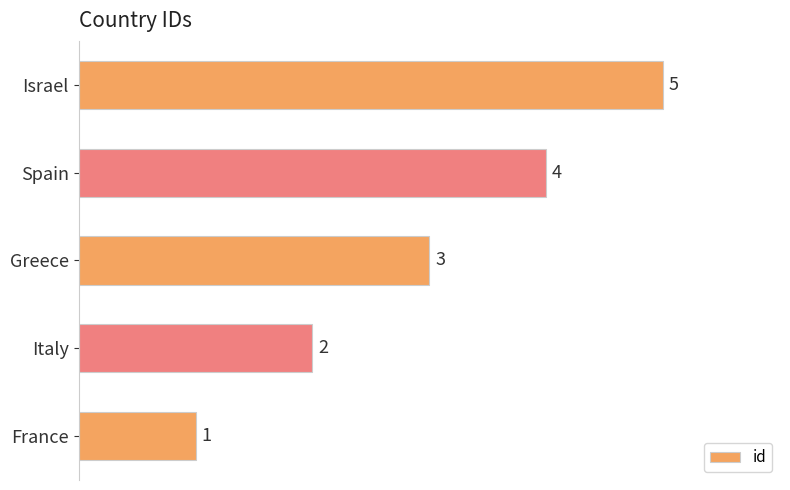

Count the values in the range 2 to 4.

3